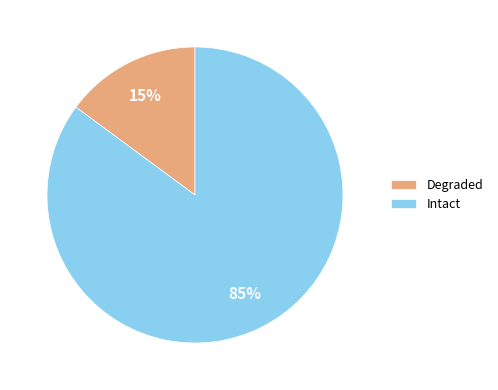

To the nearest percent, what is the difference between the Intact and Degraded slice percentages?

70%